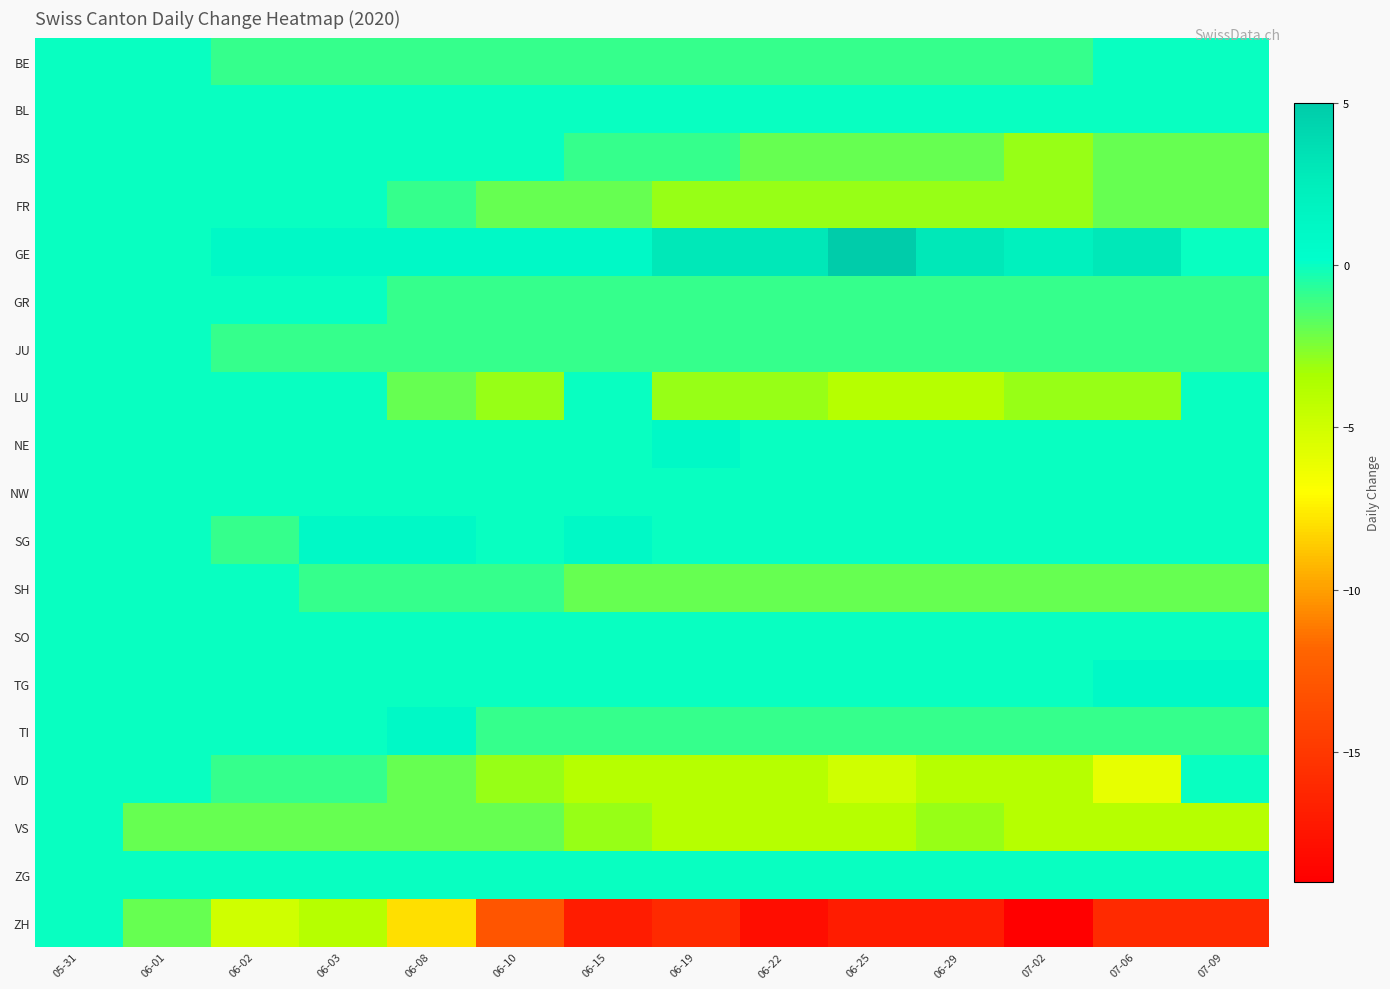

At how many categories does at least one series exceed 0?

12